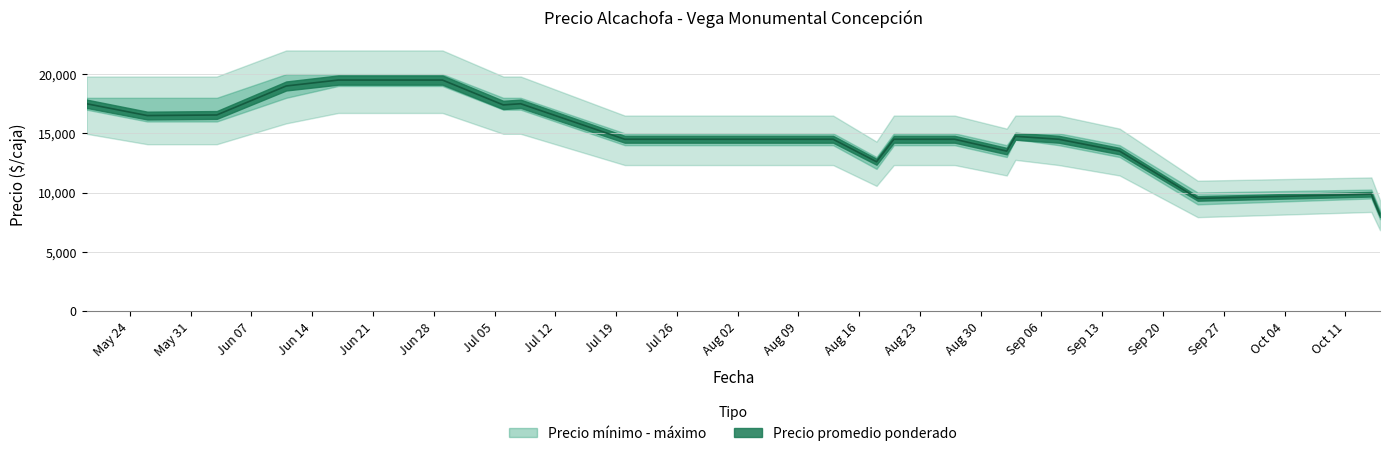

What is the label of the 12th point from the right?

2021-08-13